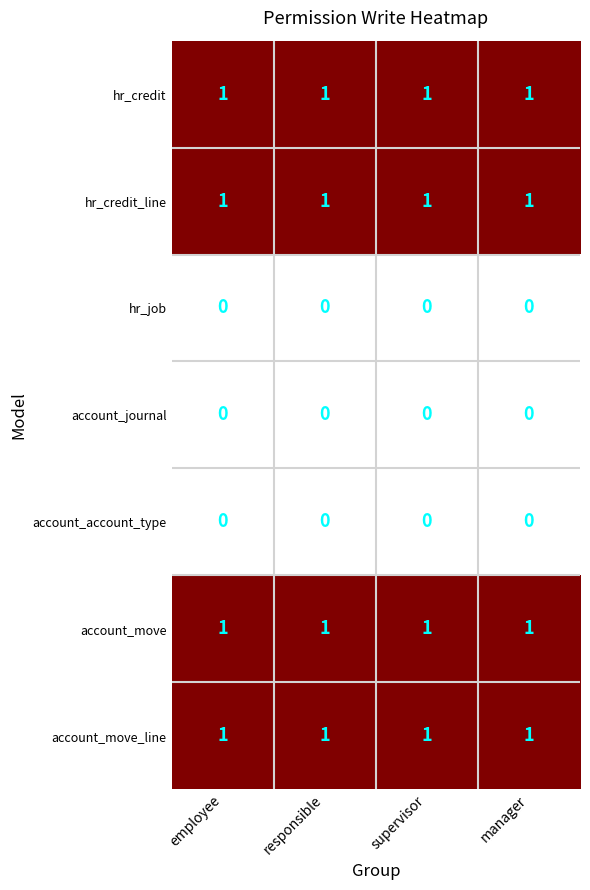

What is the total value across all series at employee?

4